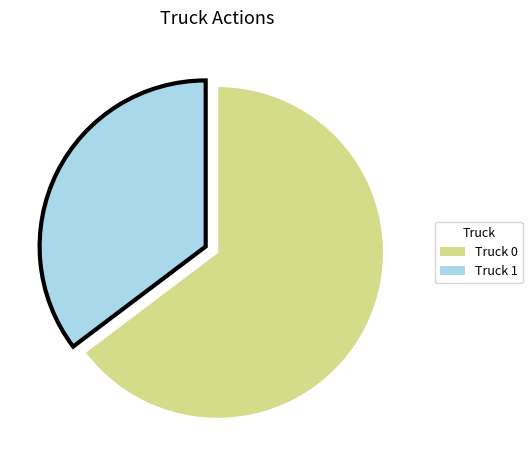

Which has a higher value, Truck 1 or Truck 0?

Truck 0